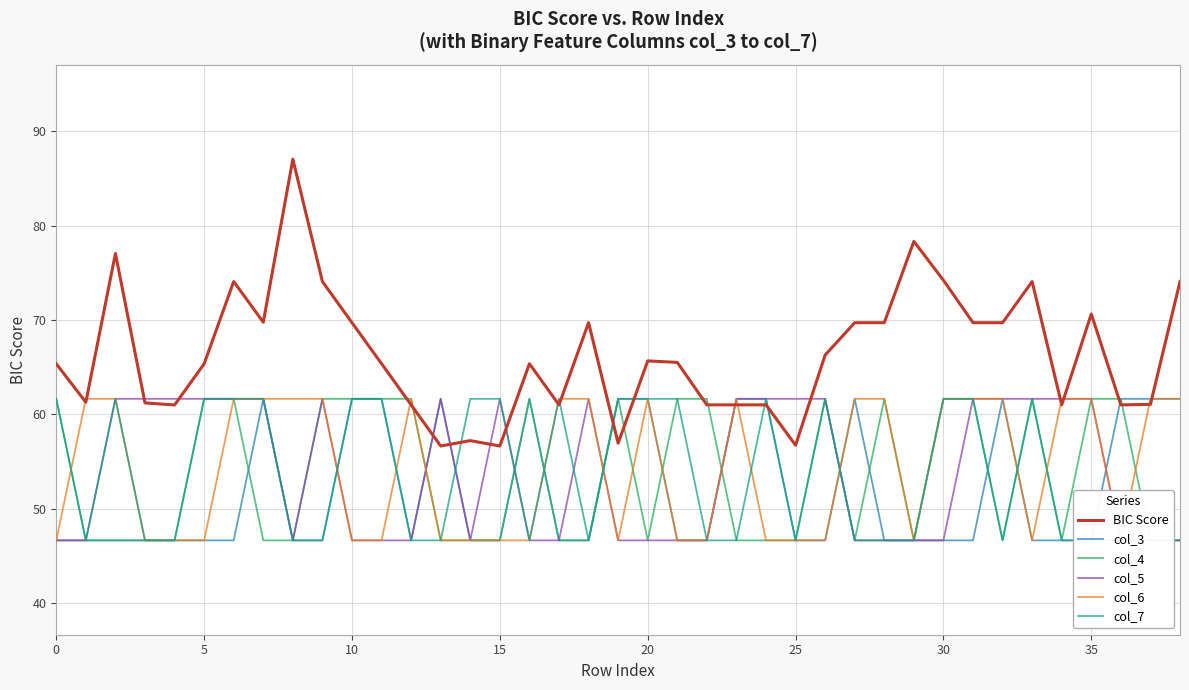

What is the value of the col_4 point at the 4th from the left?

46.6